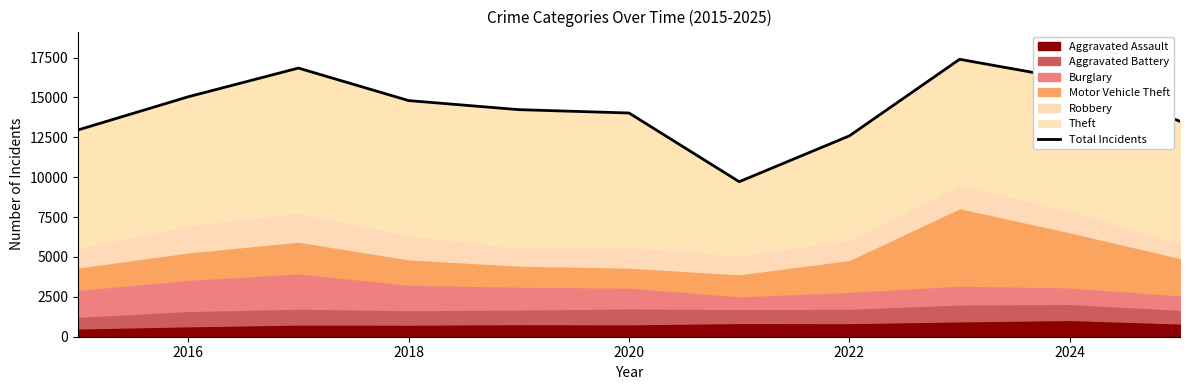

Reading left to right, list all the values displayed in this chart.

12962	15042	16841	14803	14235	14025	9717	12593	17392	16156	13506